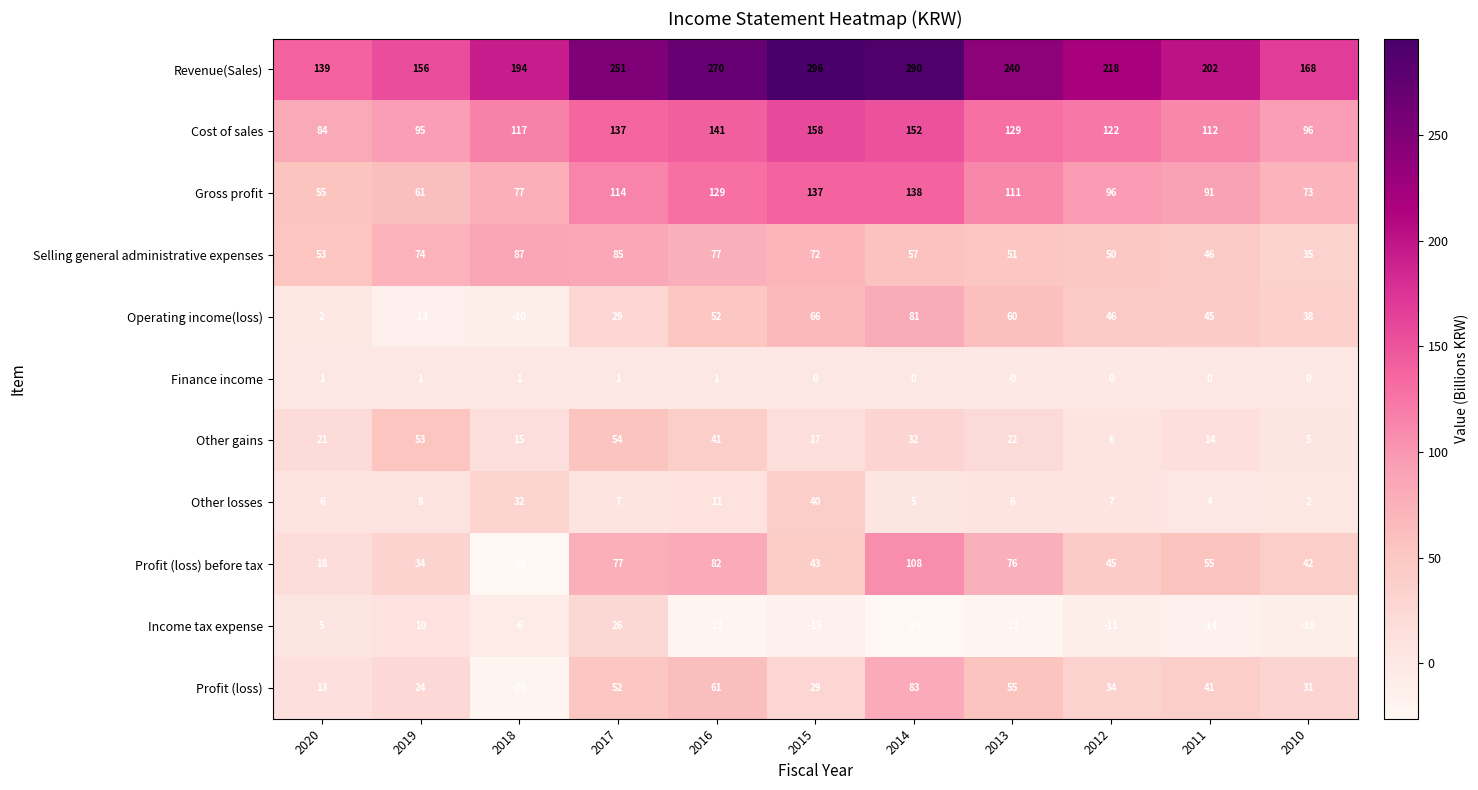

Rank the series at 2015 from highest to lowest value.

Revenue(Sales), Cost of sales, Gross profit, Selling general administrative expenses, Operating income(loss), Profit (loss) before tax, Other losses, Profit (loss), Other gains, Finance income, Income tax expense